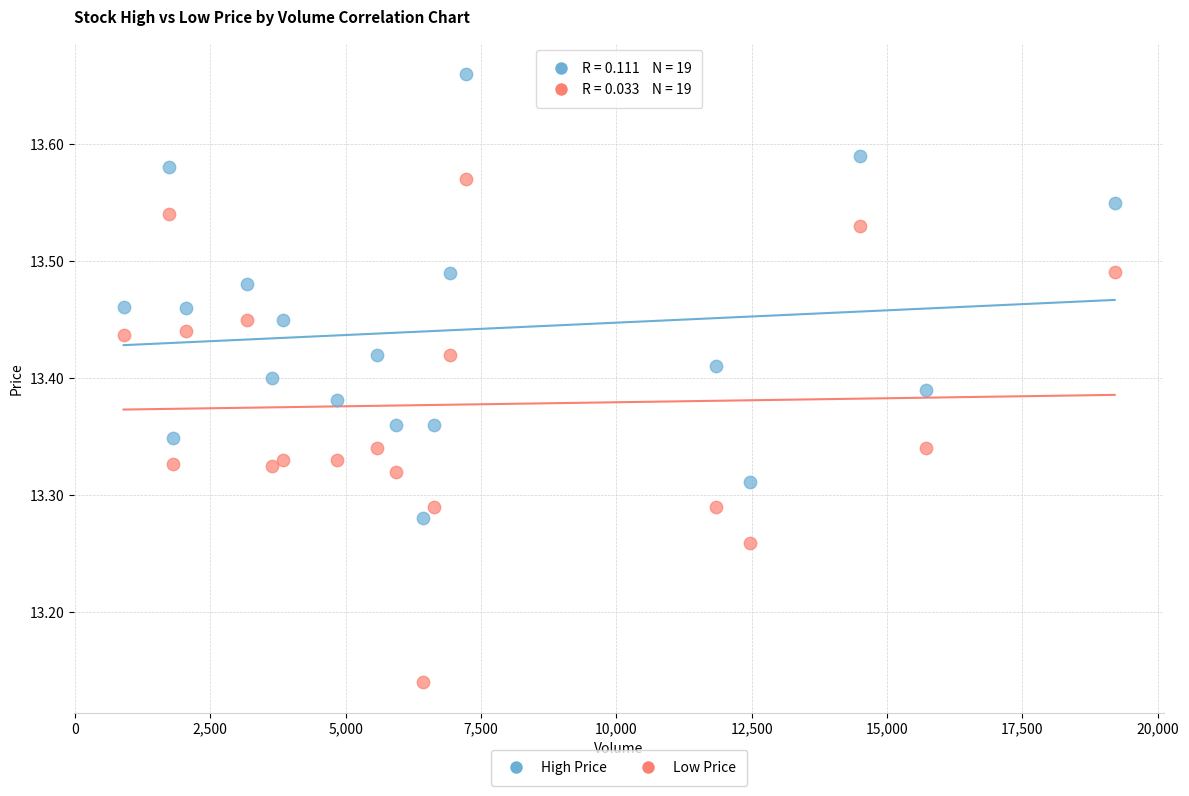

What are all the series names shown in the legend?

High Price, Low Price